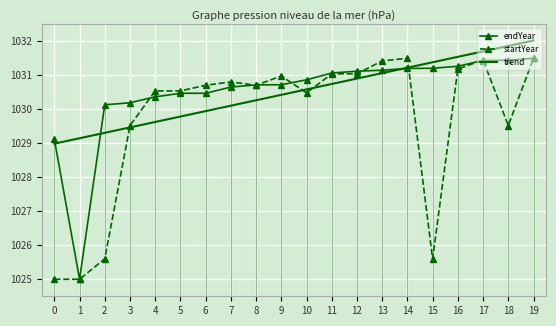

What is the highest value of the startYear series?

1031.5